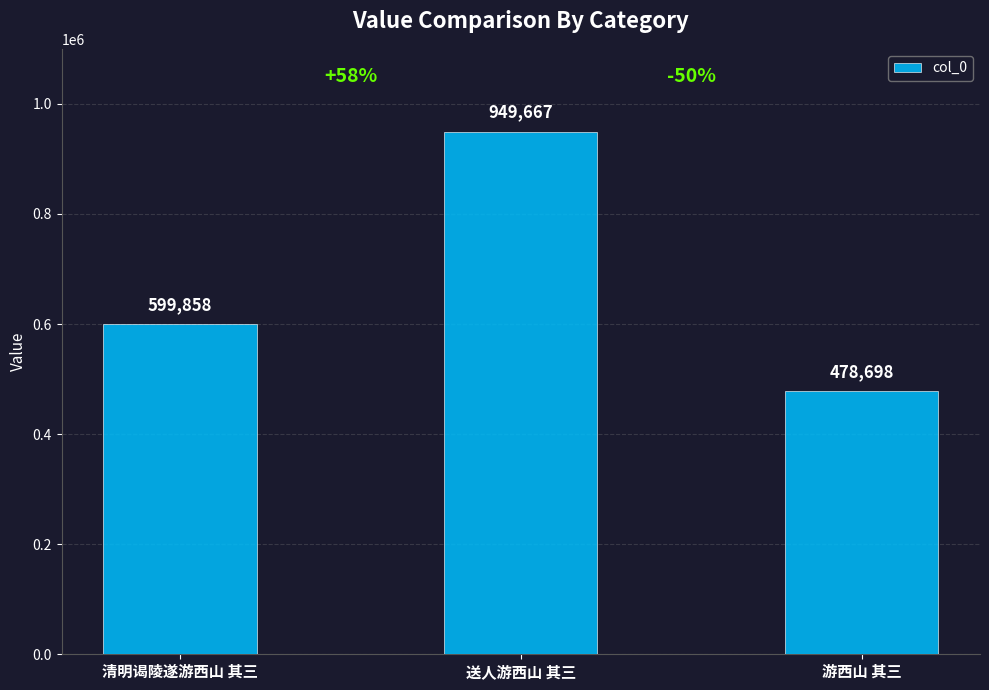

List the labels in order of value, largest first.

送人游西山 其三, 清明谒陵遂游西山 其三, 游西山 其三